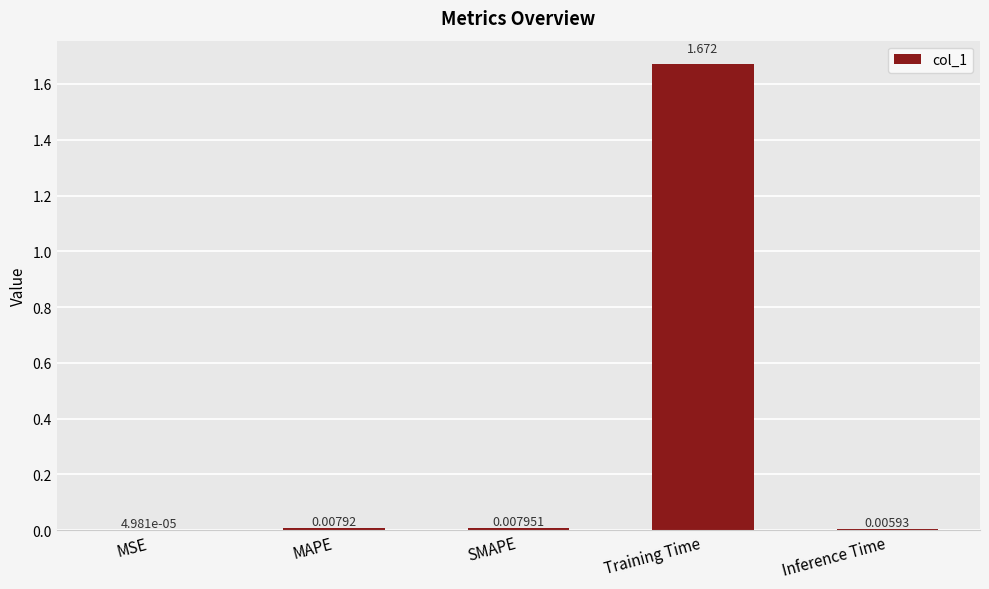

Are the bars horizontal?

No